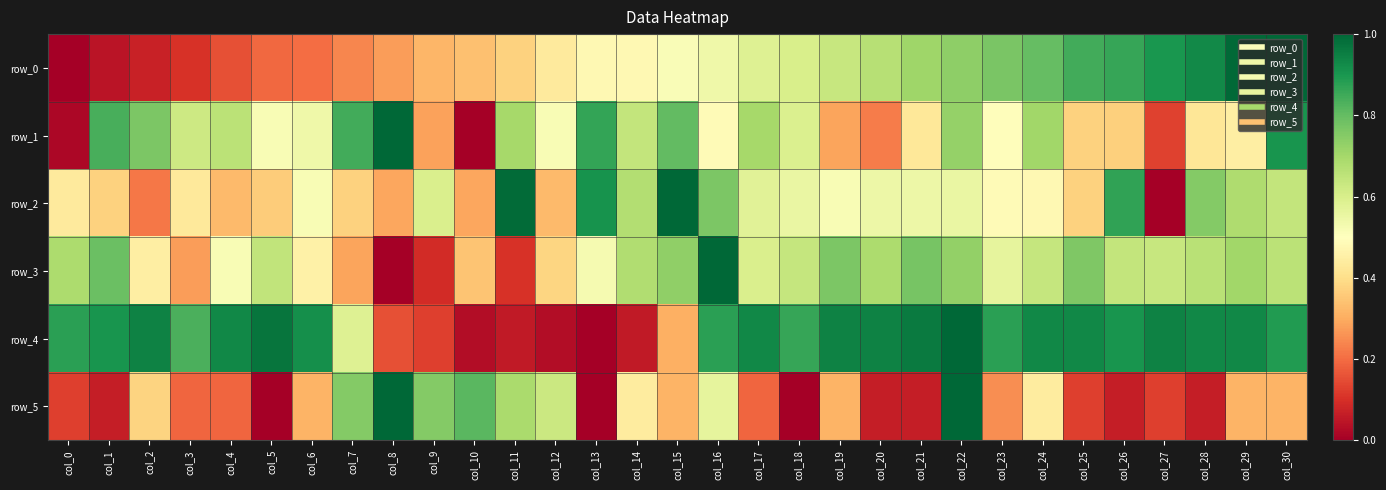

Which category has the highest value in the row_3 series?

col_16